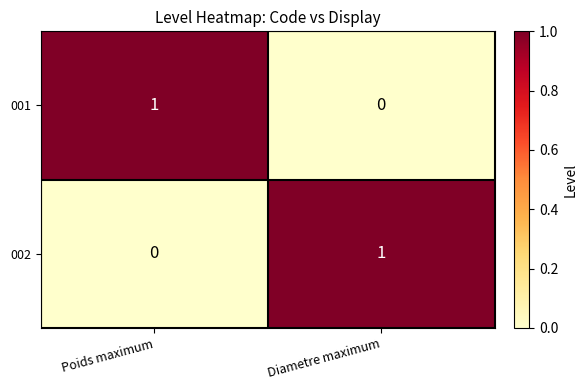

Rank the series at Diametre maximum from lowest to highest value.

001, 002